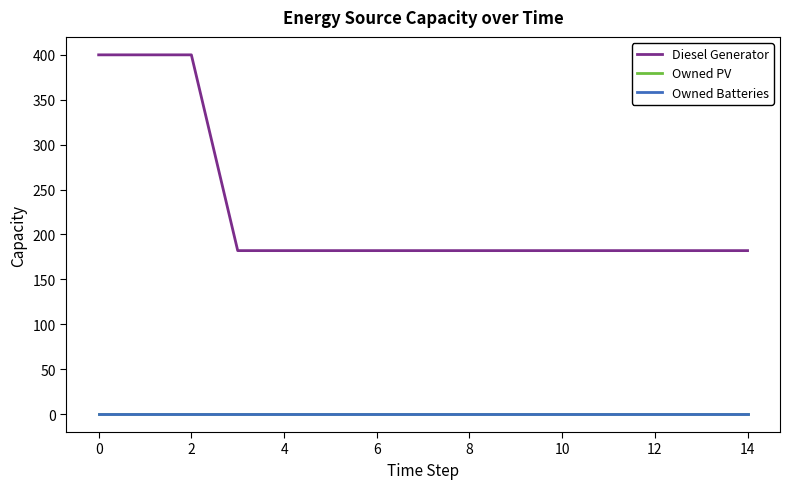

True or false: Diesel Generator and Owned Batteries cross at least once.

False